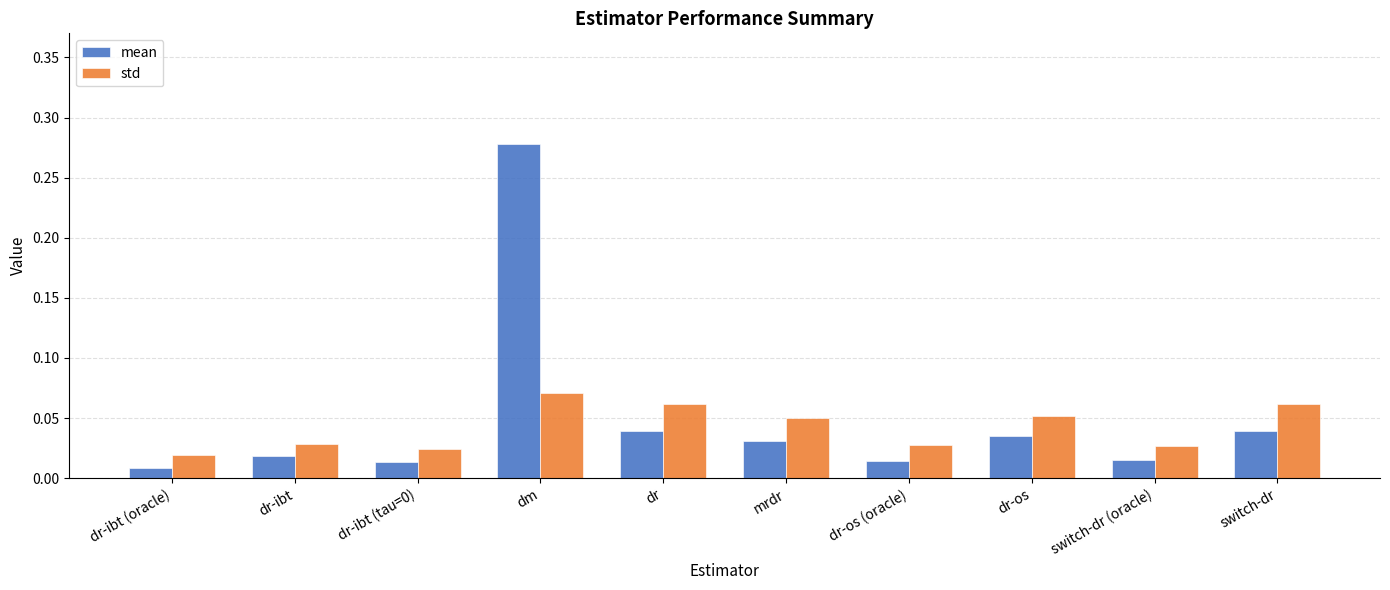

How many distinct data groups are displayed?

2